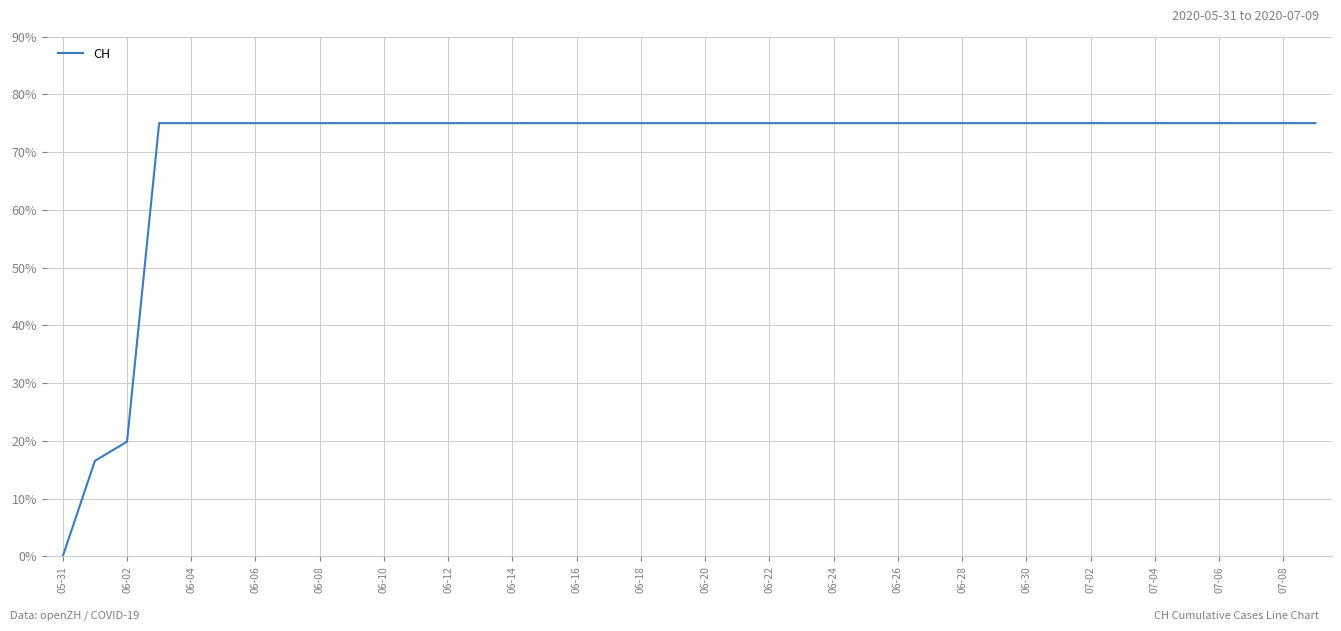

What is the difference between the maximum and minimum values?

75.0